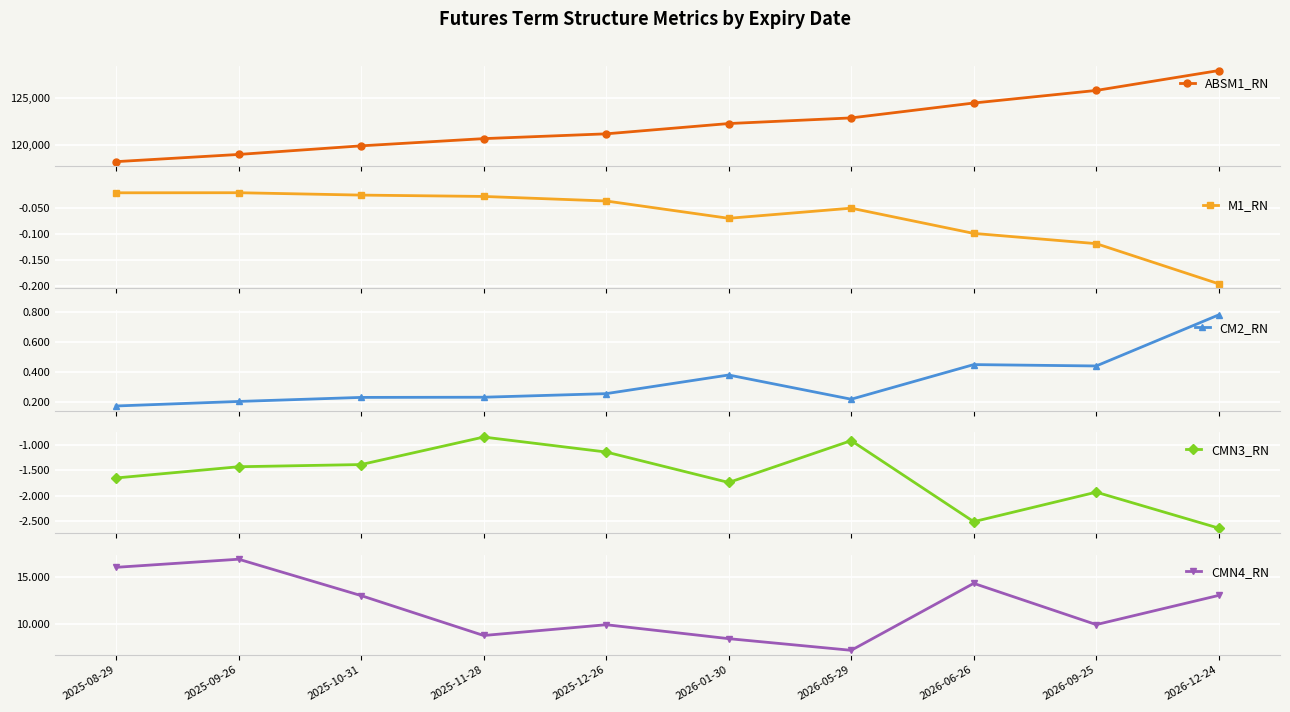

Where is CM2_RN nearest to the value 0?

2025-08-29